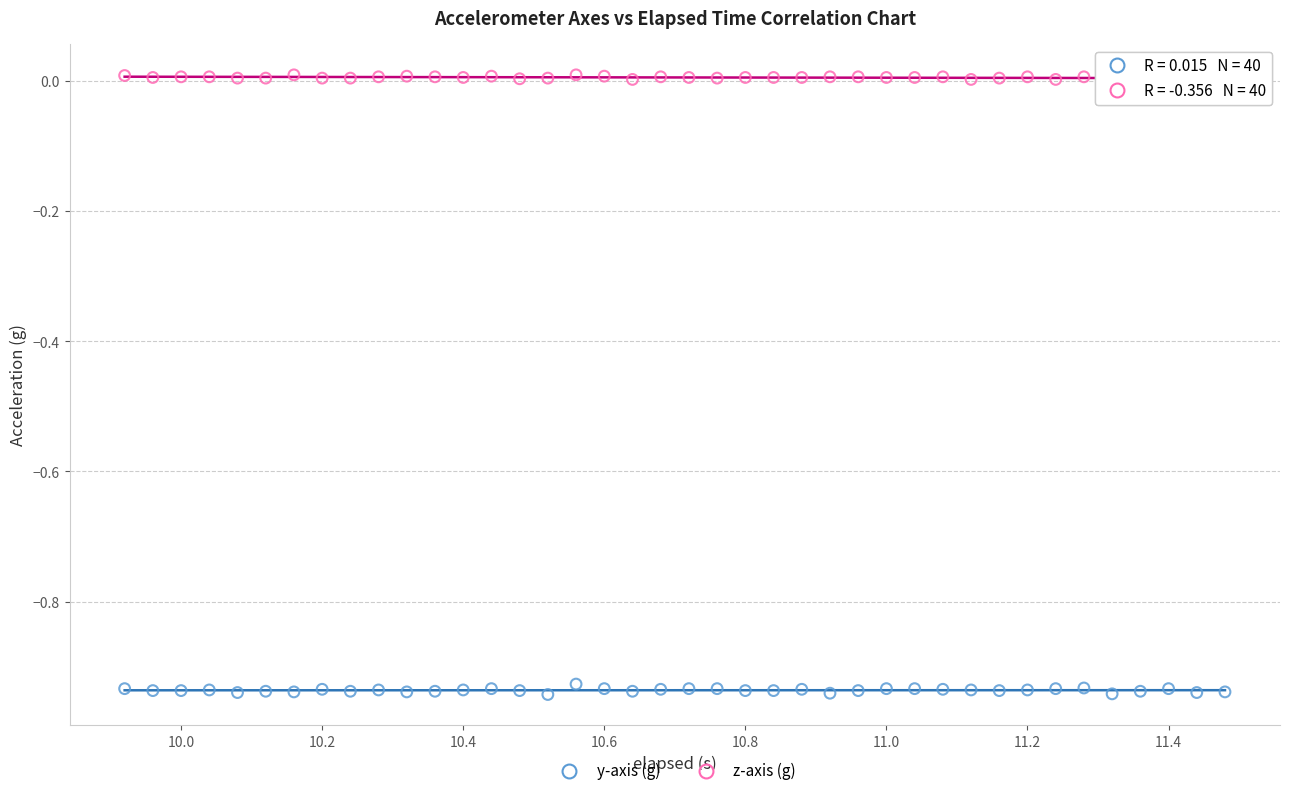

Across all data points, what is the range of X values (max minus min)?

1.6